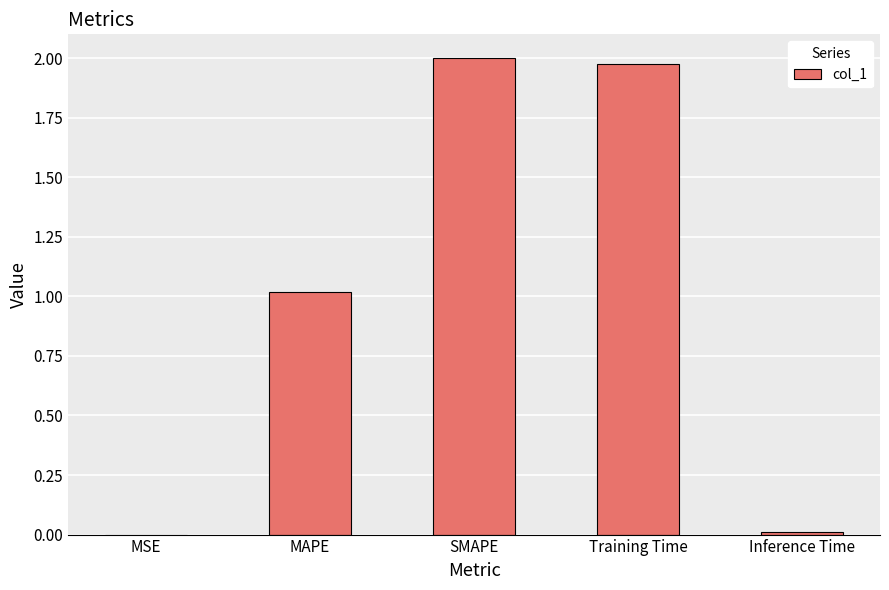

How many data points are above 1?

3